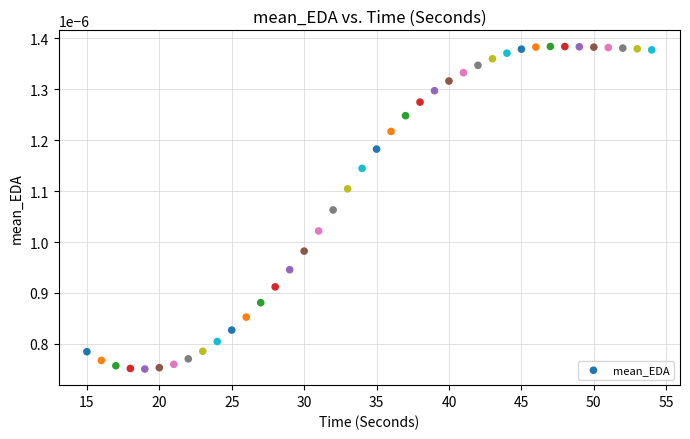

What is the range of X values (max minus min)?

39.0